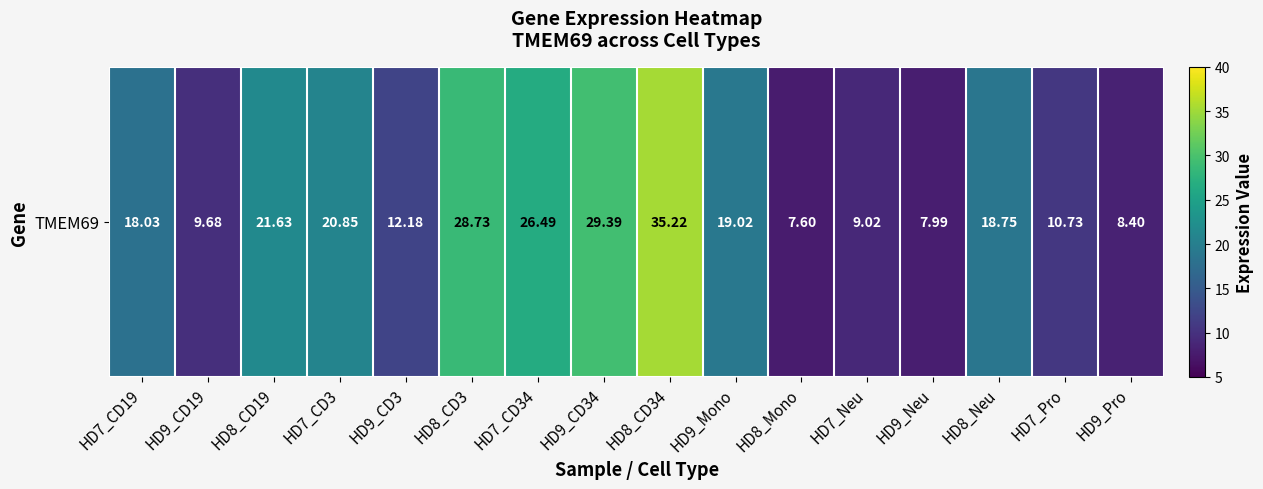

How many values exceed 18?

9